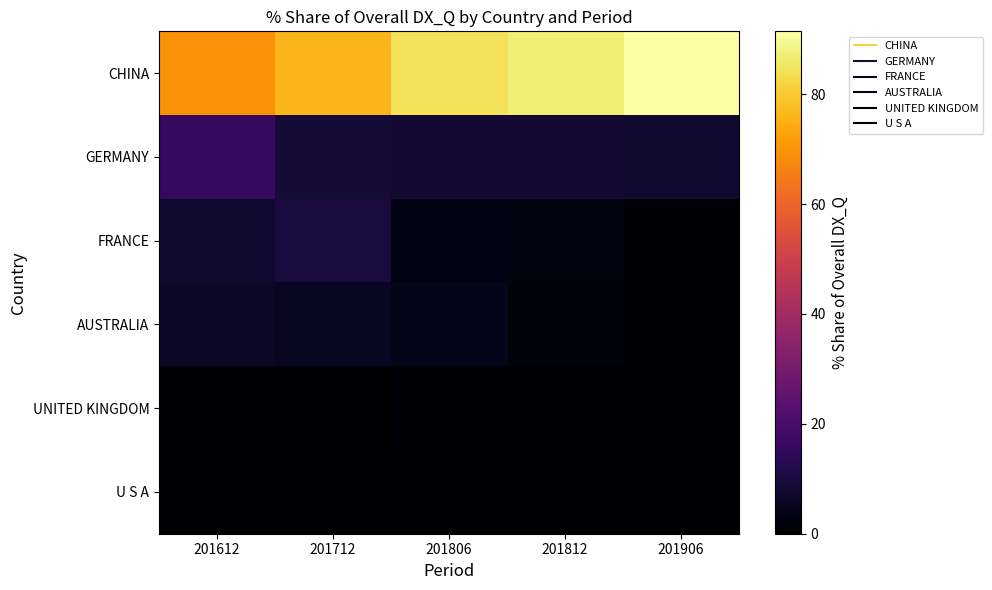

Between 201612 and 201906, which series saw the biggest shift?

CHINA